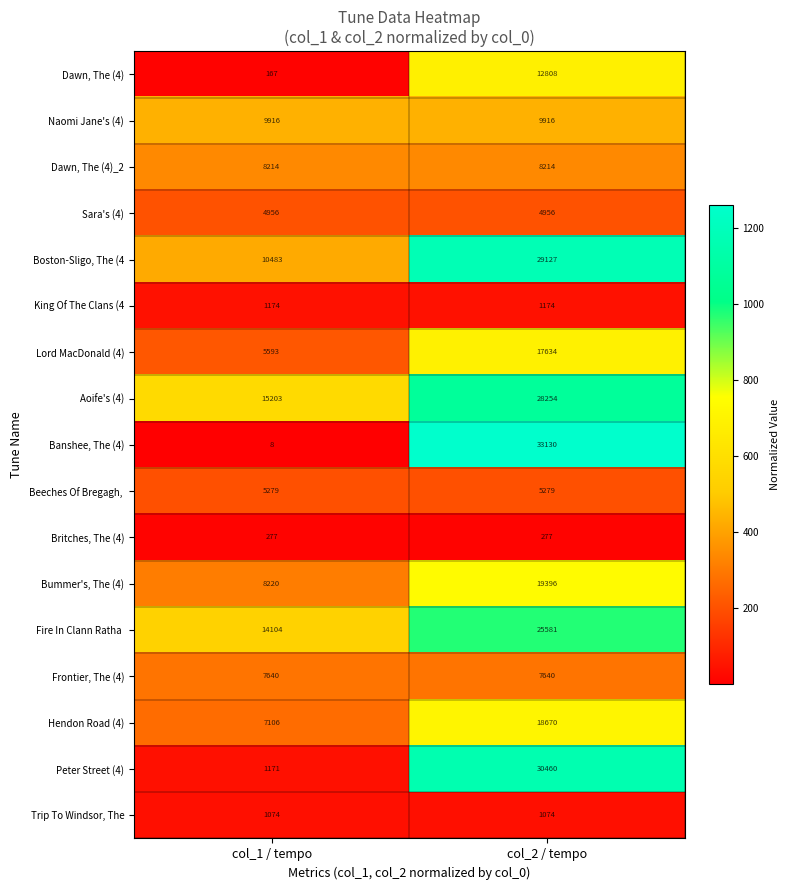

What is the maximum value shown in the chart?

33130